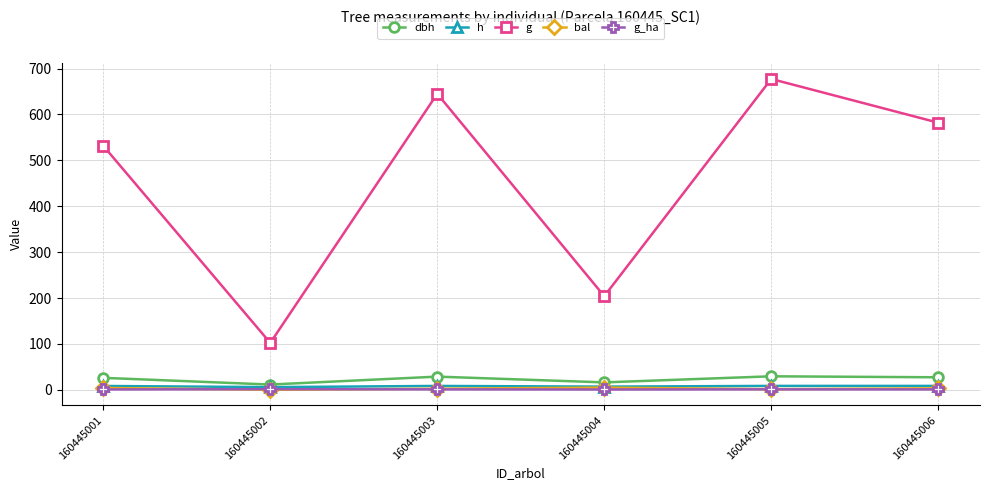

What is the sum of all bal values?

15.5